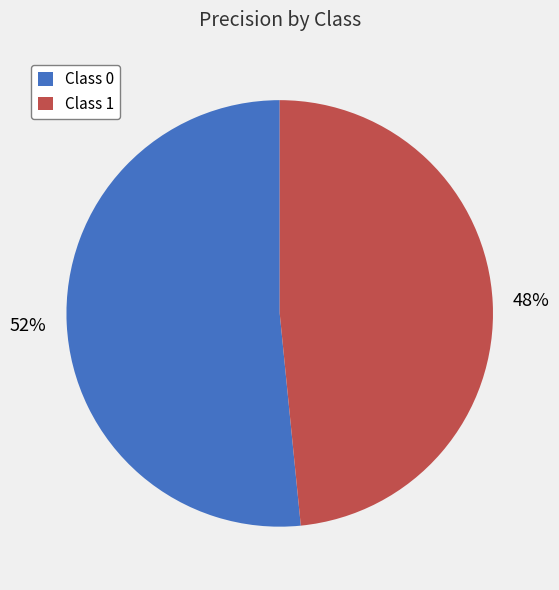

True or false: Class 1 accounts for 48% of the total.

True